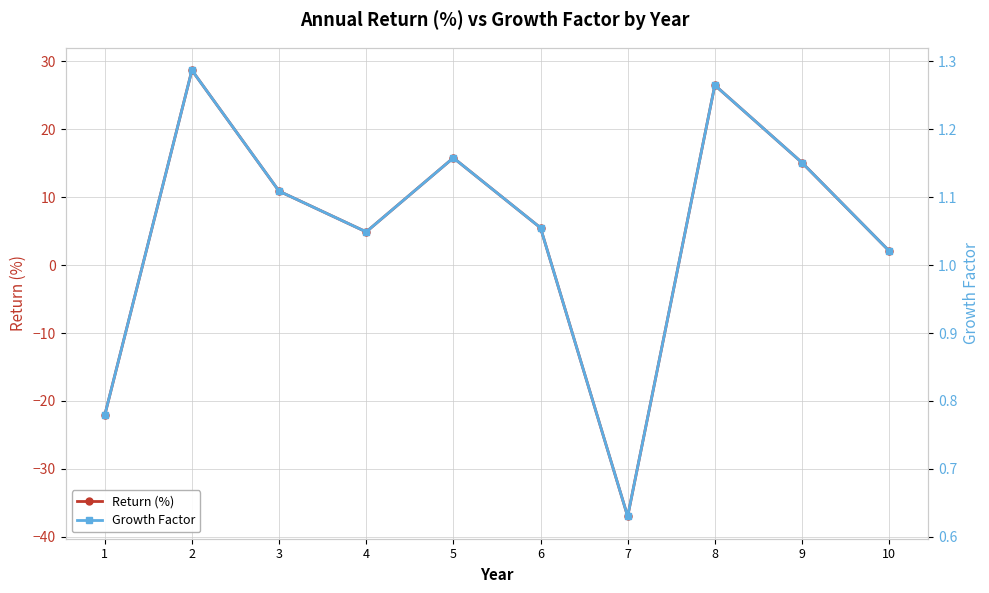

Does the chart have visible grid lines?

Yes